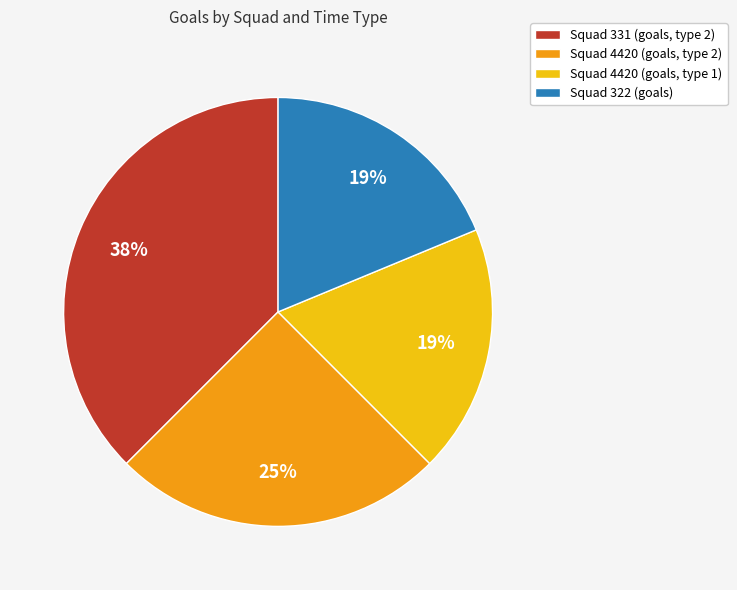

Is it true that Squad 4420 (goals, type 1) is 19% of the pie?

True